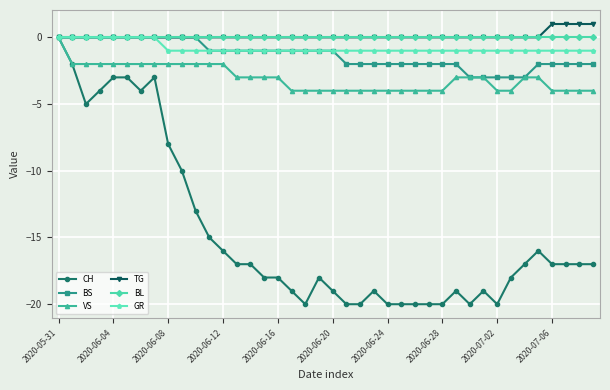

What is the value of the GR point at the 40th from the left?

-1